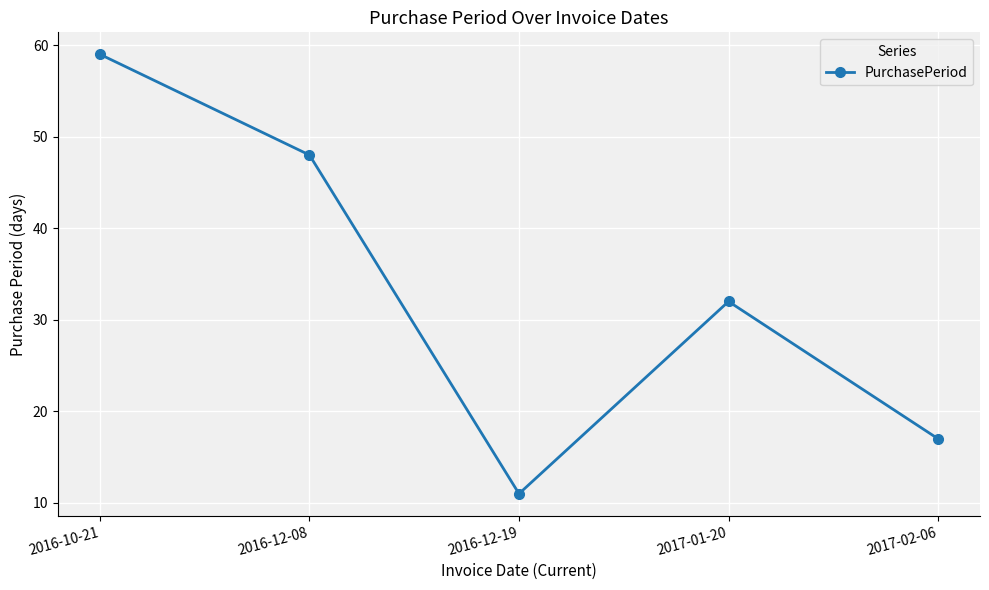

How many values are between 17 and 48?

3